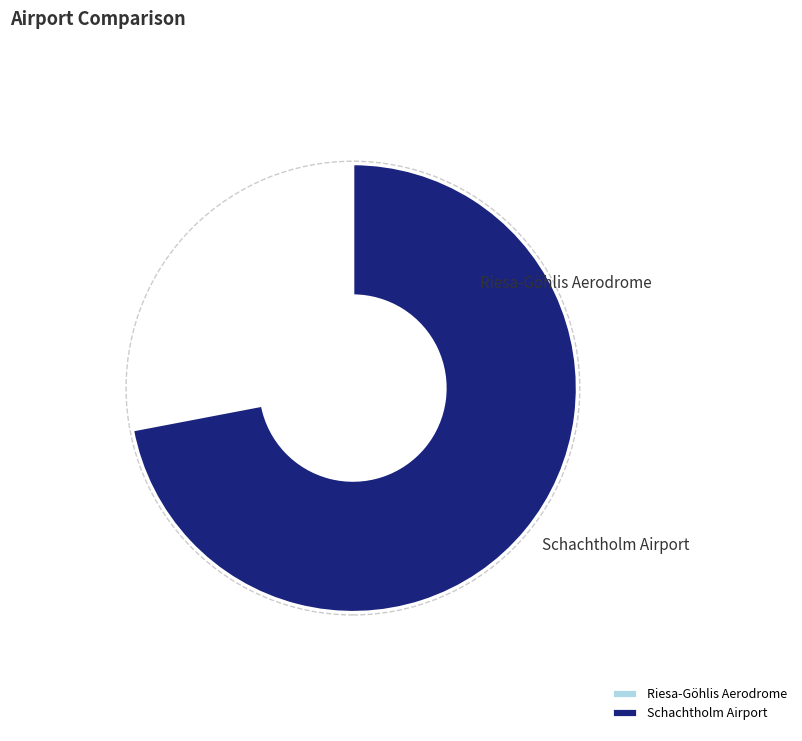

The Riesa-Göhlis Aerodrome slice represents 28% of the pie. True or false?

True